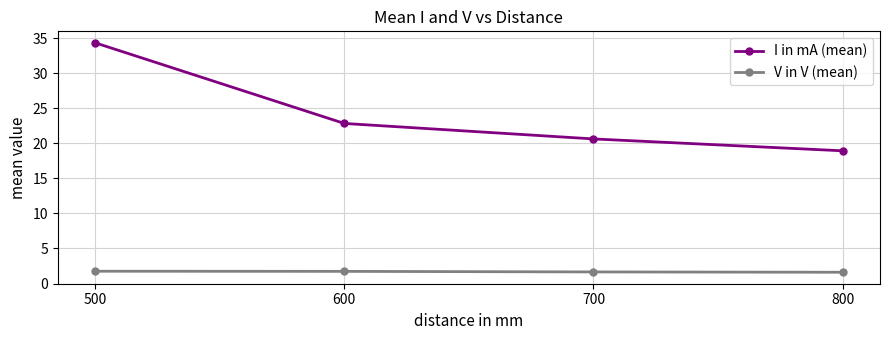

Is it true that I in mA (mean) equals 22.0 at 500?

False